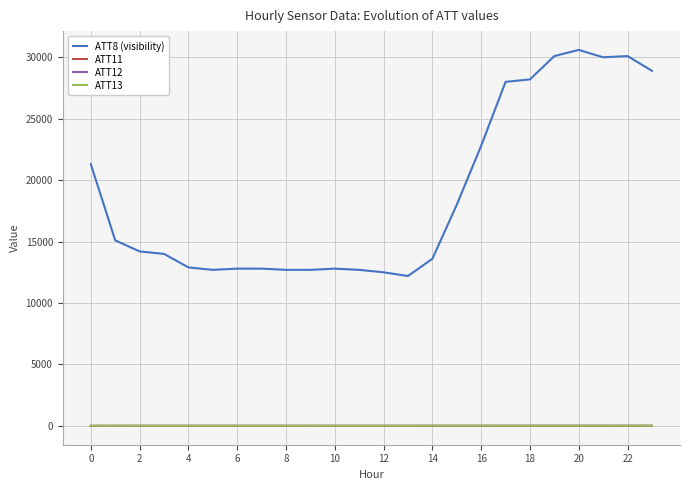

True or false: ATT13 has more than 0 points higher than both neighbors.

True